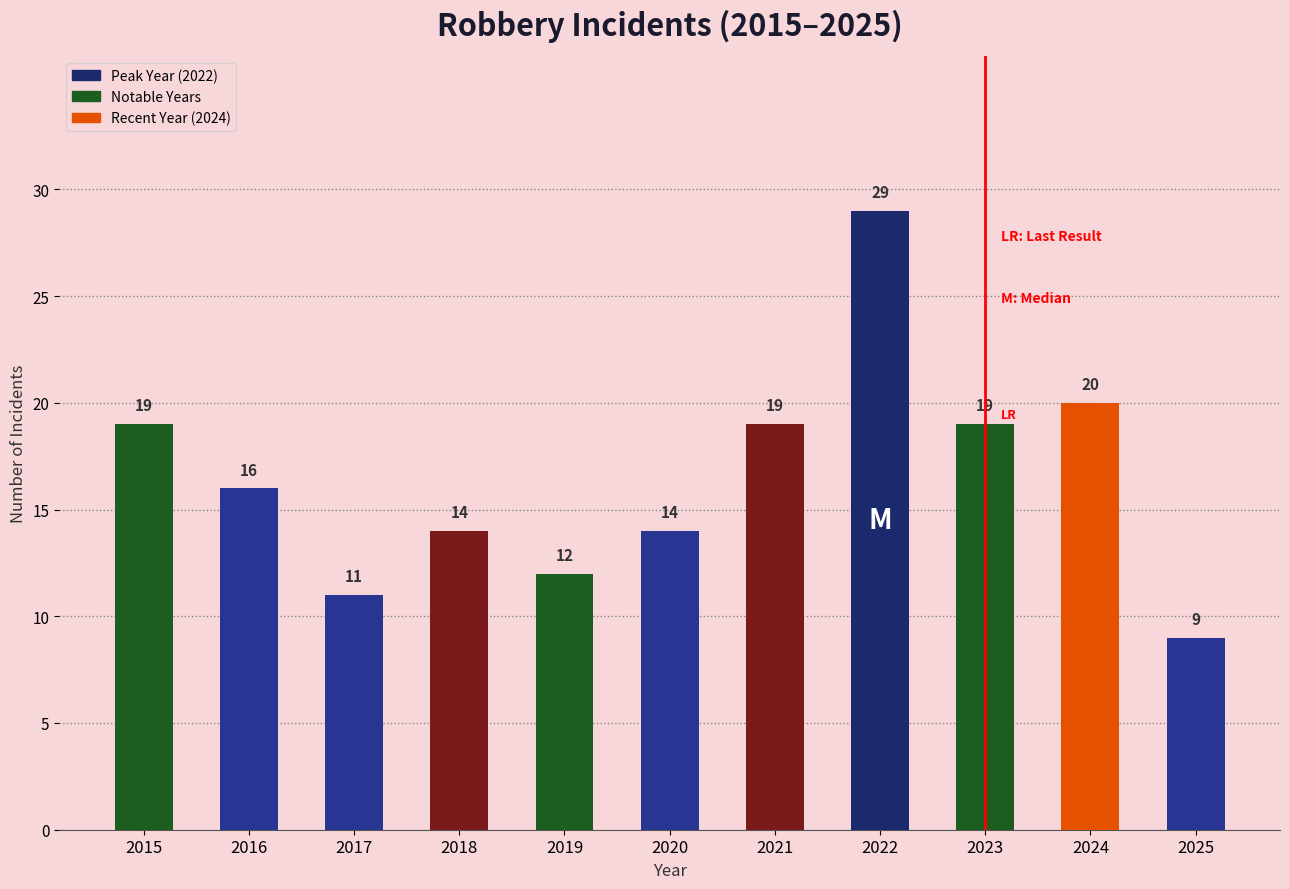

Reading left to right, extract all data points from this chart.

2015=19	2016=16	2017=11	2018=14	2019=12	2020=14	2021=19	2022=29	2023=19	2024=20	2025=9